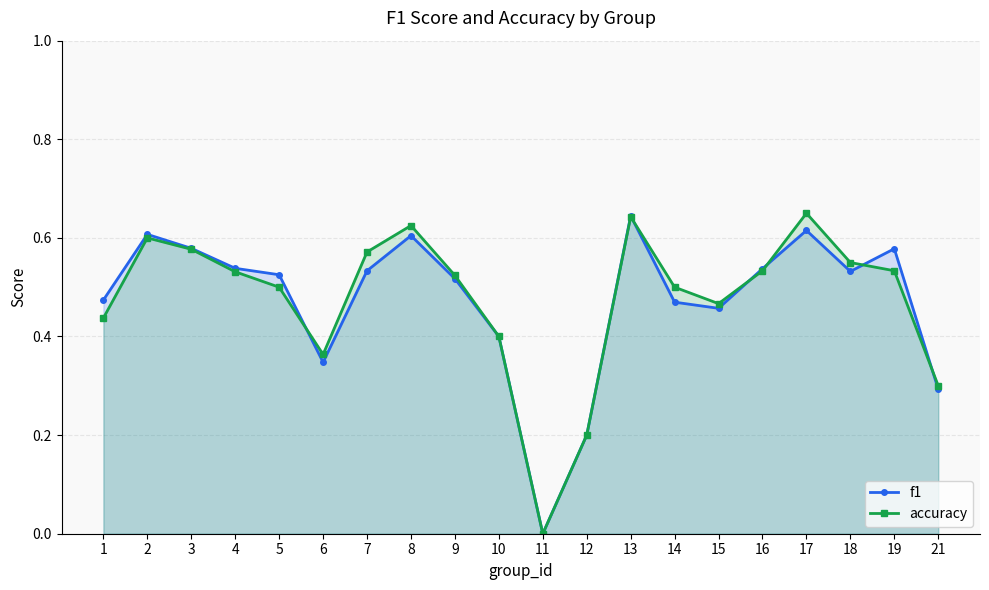

How many accuracy values are between 0 and 1?

20